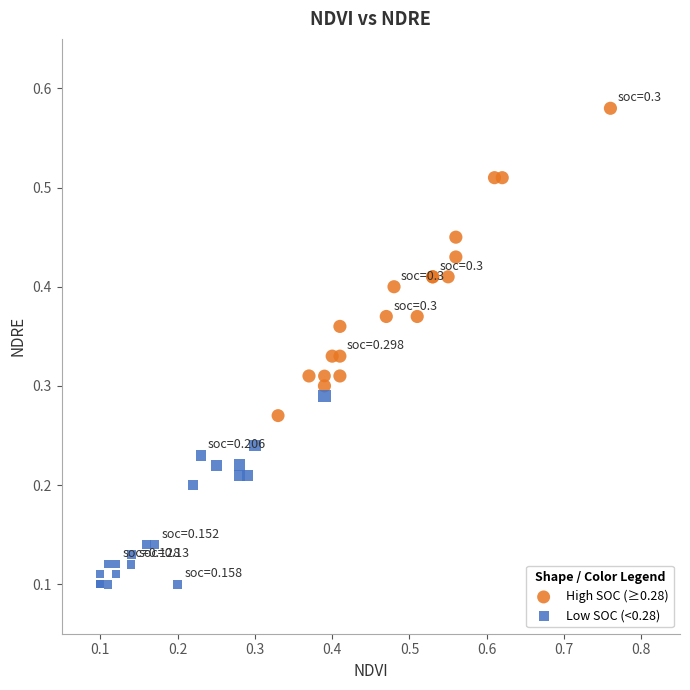

Which series contains the lowest Y value?

Low SOC (<0.28)